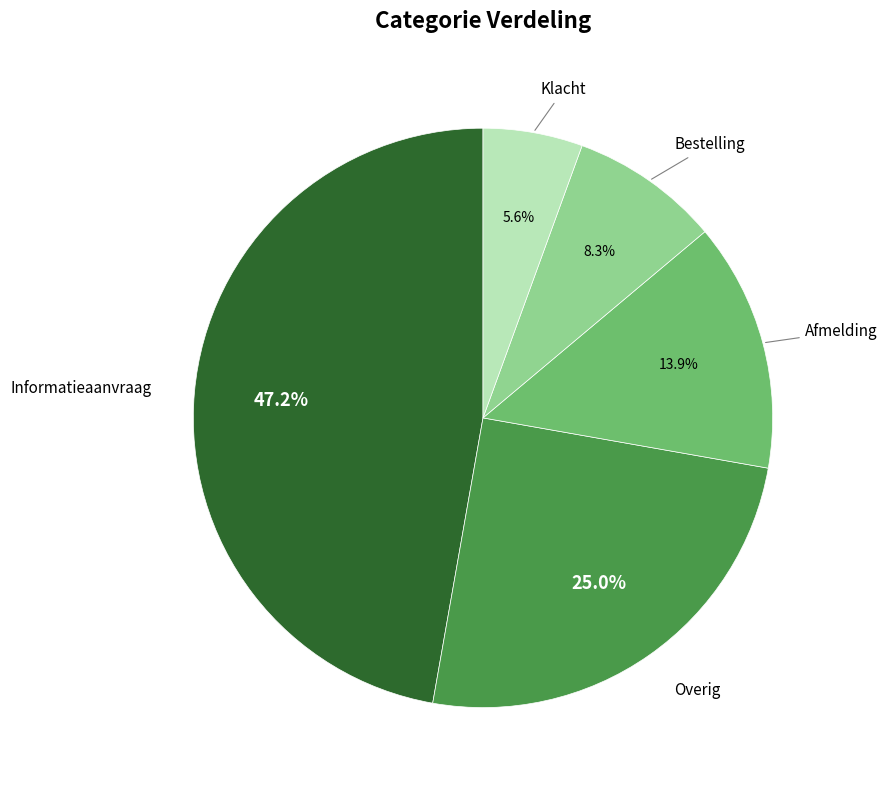

Is there a majority slice in this chart?

No